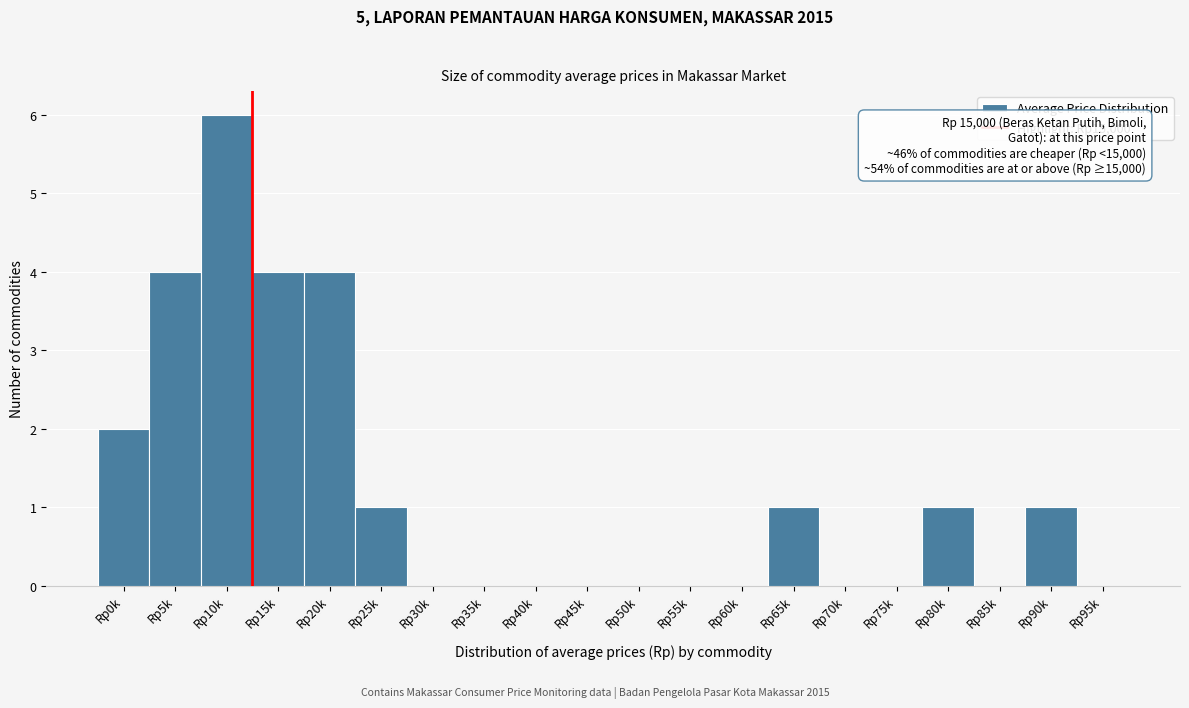

Reading right to left, extract all data points from this chart.

Rp95k=0	Rp90k=1	Rp85k=0	Rp80k=1	Rp75k=0	Rp70k=0	Rp65k=1	Rp60k=0	Rp55k=0	Rp50k=0	Rp45k=0	Rp40k=0	Rp35k=0	Rp30k=0	Rp25k=1	Rp20k=4	Rp15k=4	Rp10k=6	Rp5k=4	Rp0k=2